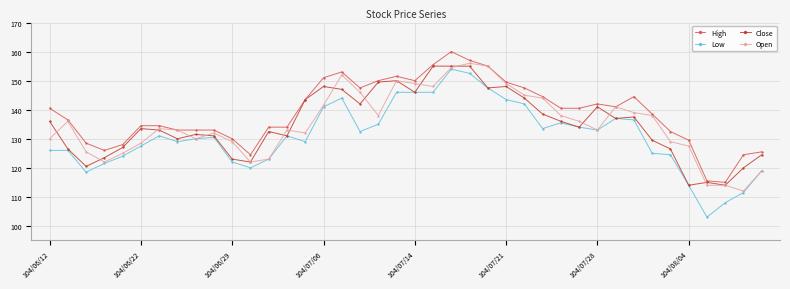

True or false: Low has more than 0 interior local peaks.

True